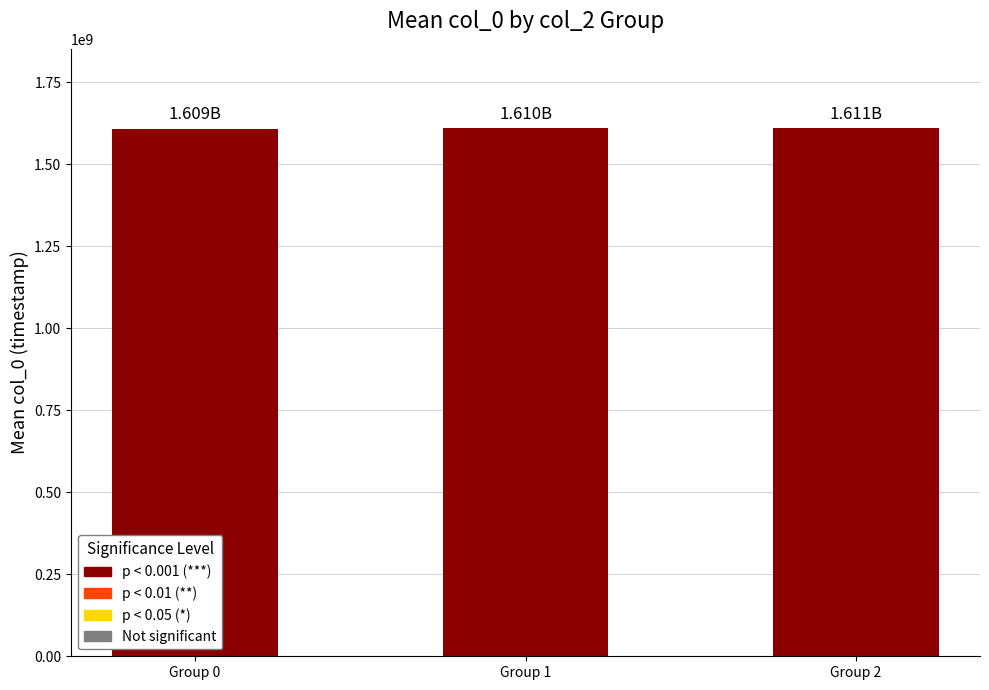

Count the number of data series in this chart.

1